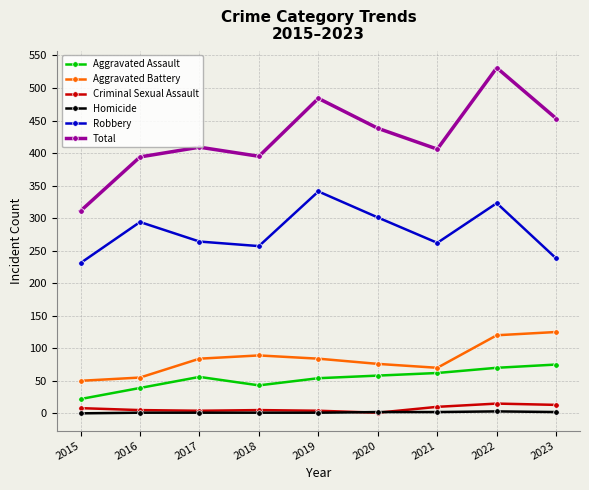

Count the number of categories in the chart.

9